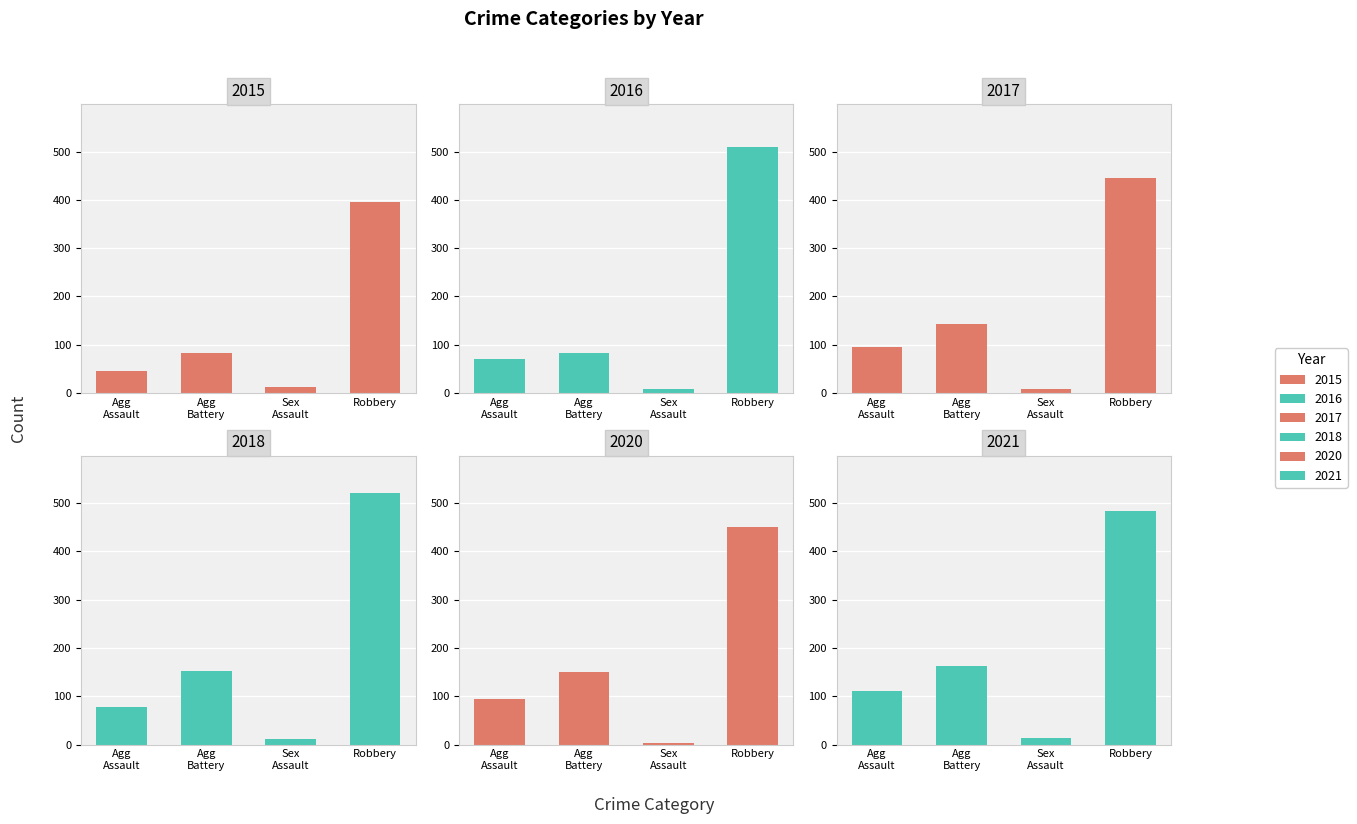

Which series has the widest spread of values?

2018